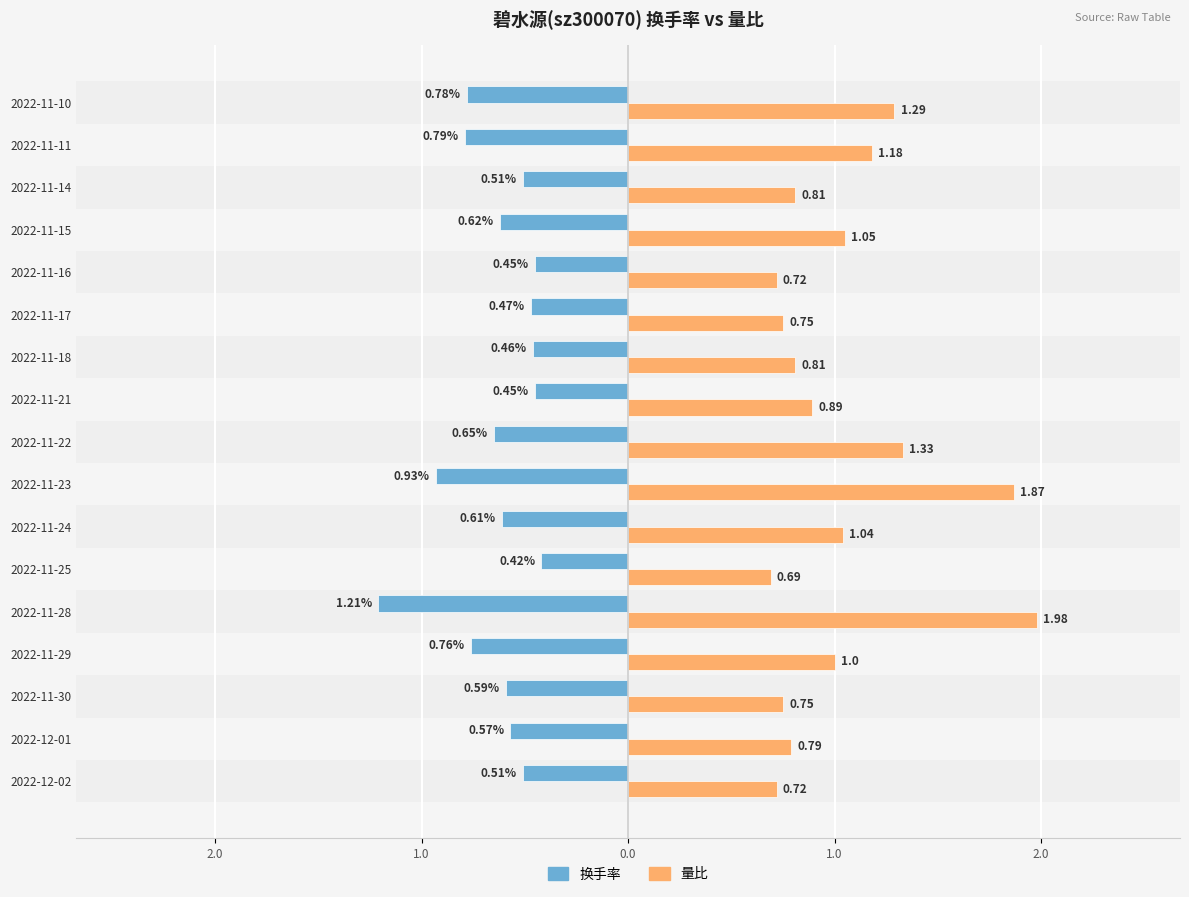

What is the sum of all 量比 values?

17.7